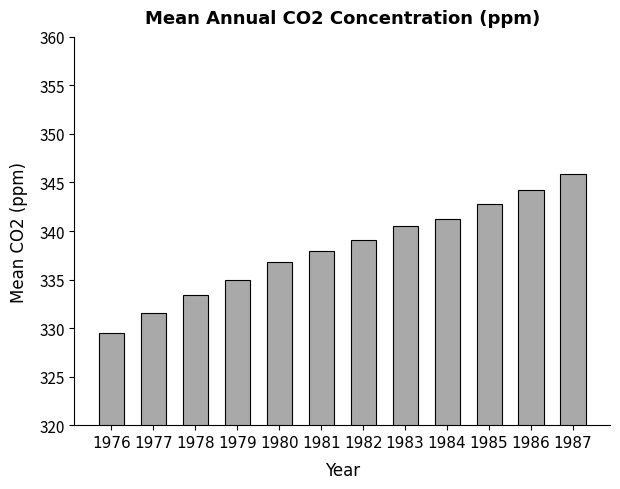

Which category has the lowest value across all series?

1976